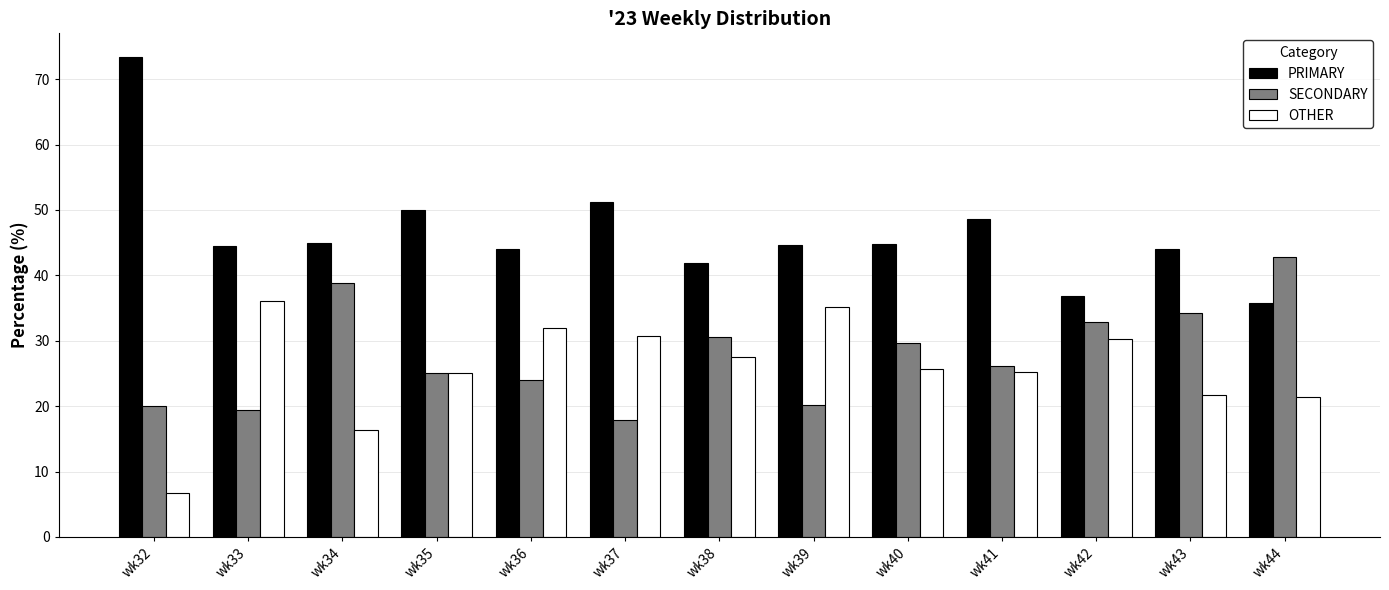

What are all the series names shown in the legend?

PRIMARY, SECONDARY, OTHER